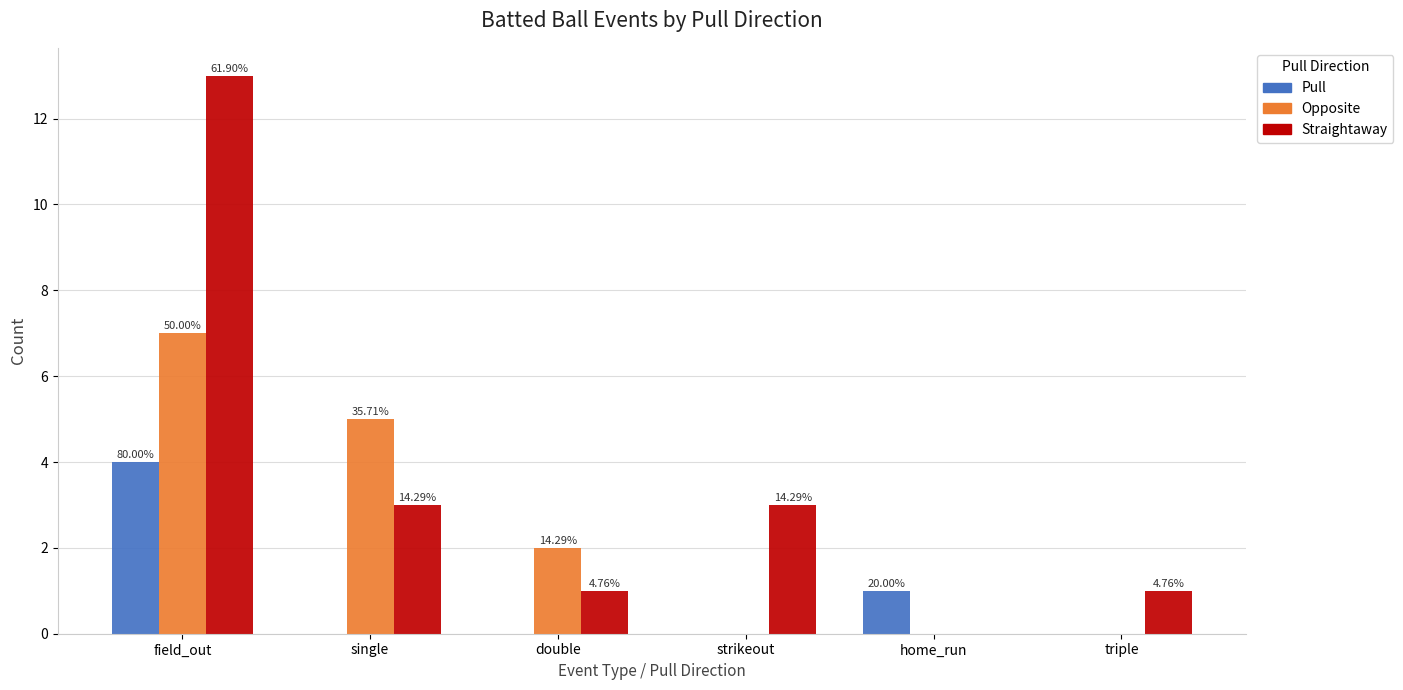

How many groups of bars are there?

6